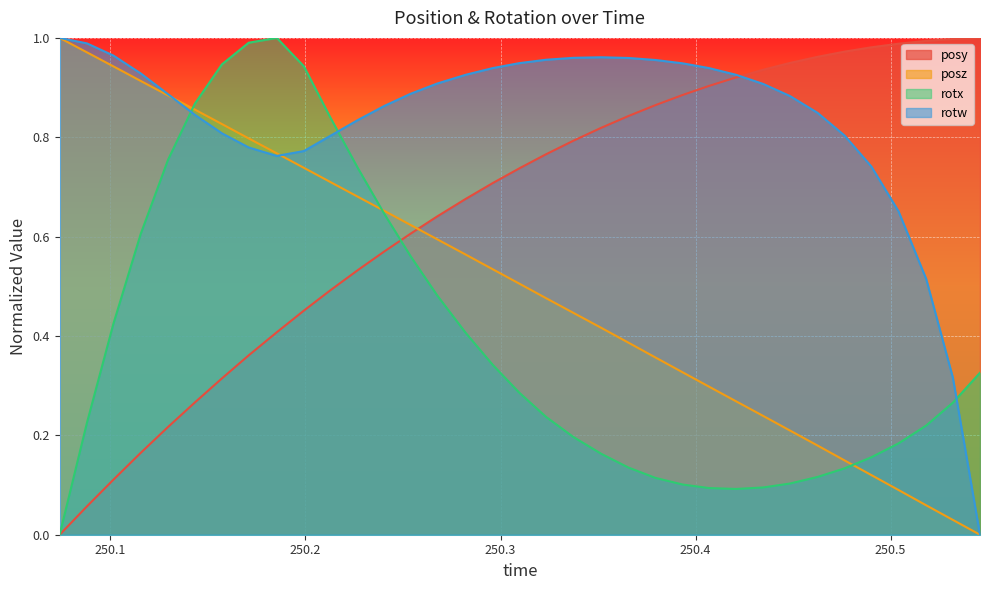

At how many categories does at least one series exceed 0?

35